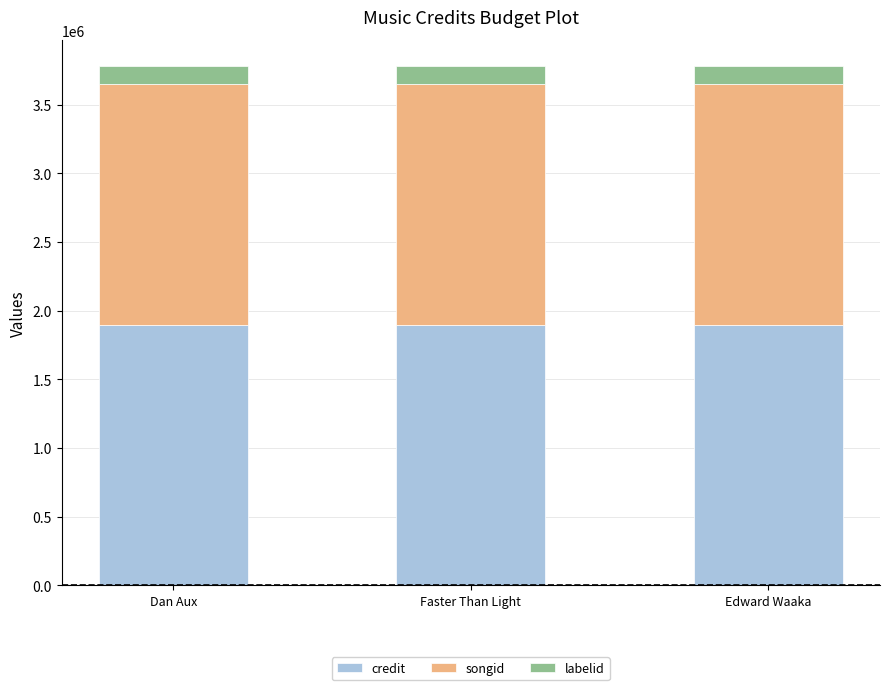

What are all the series names shown in the legend?

credit, songid, labelid